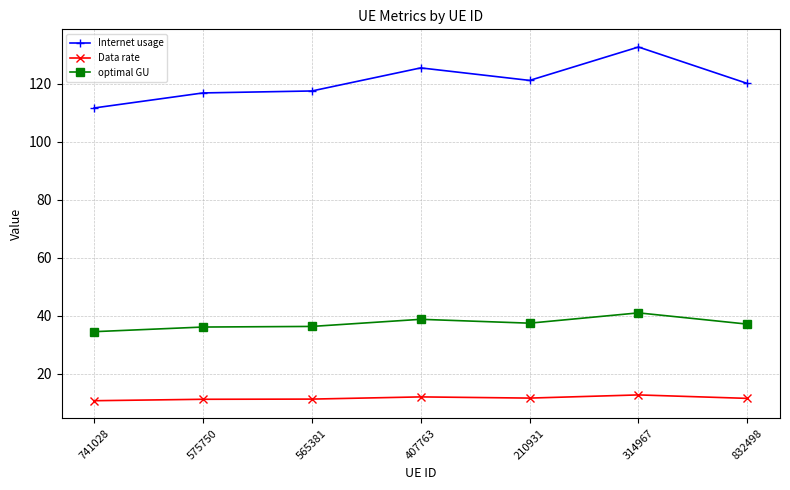

Which label corresponds to the largest value in the chart?

314967